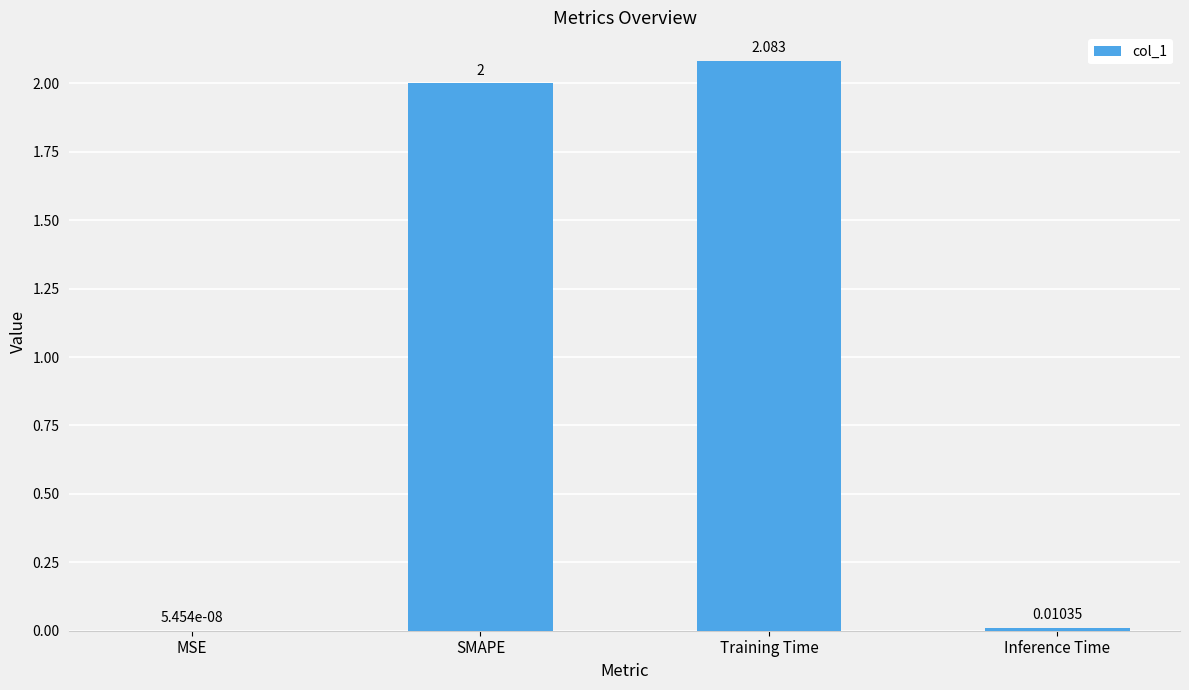

At which category does the chart reach its peak across all series?

Training Time